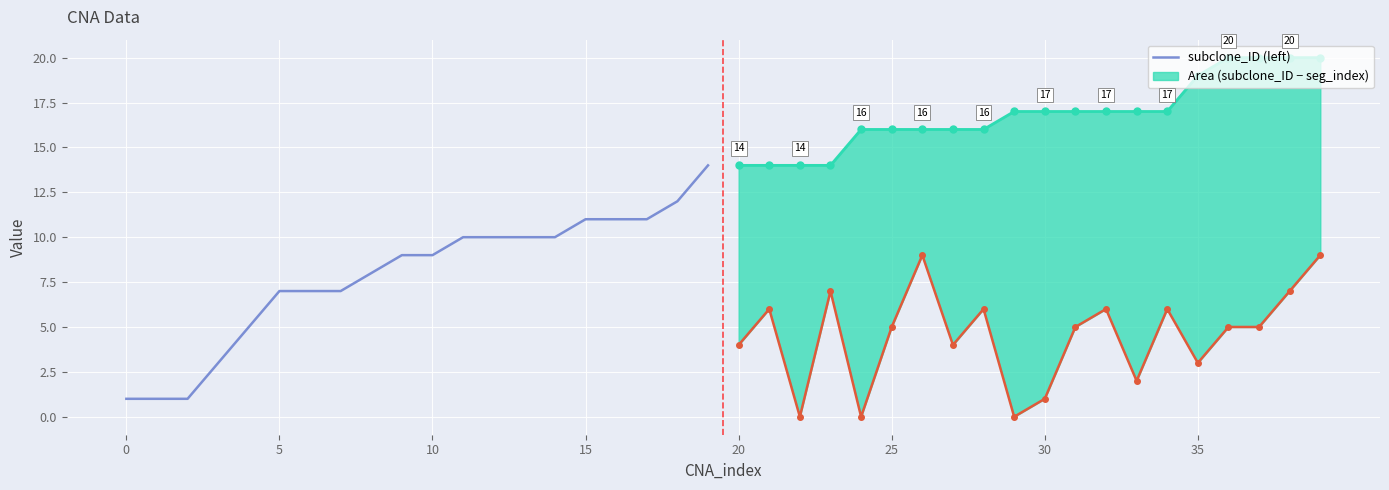

True or false: the data shows 10 at 14.

True